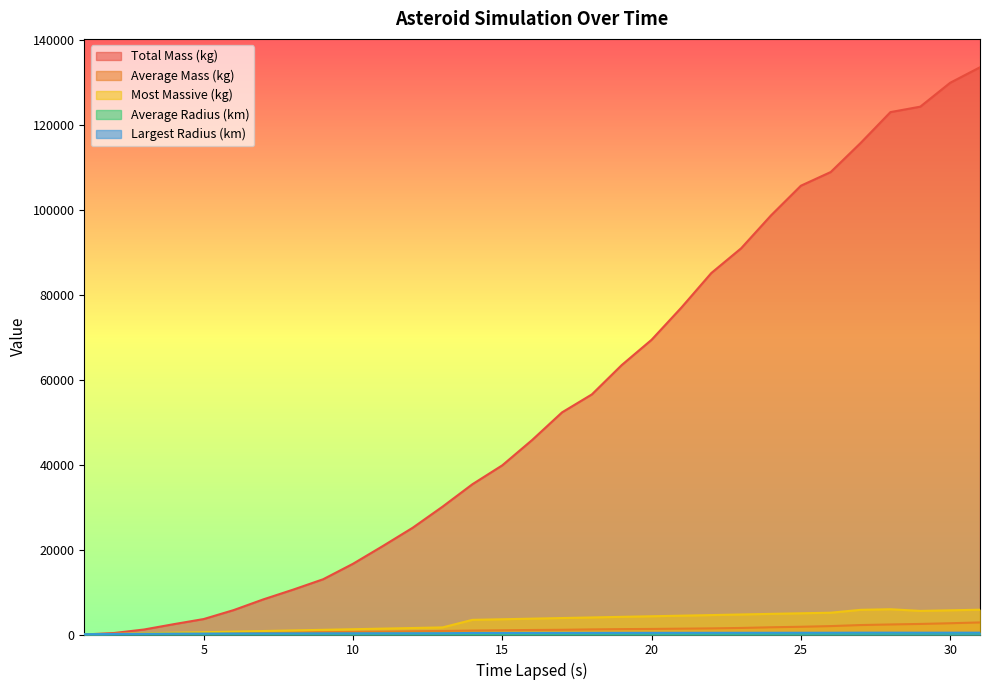

Which category has the highest value in the Most Massive (kg) series?

28